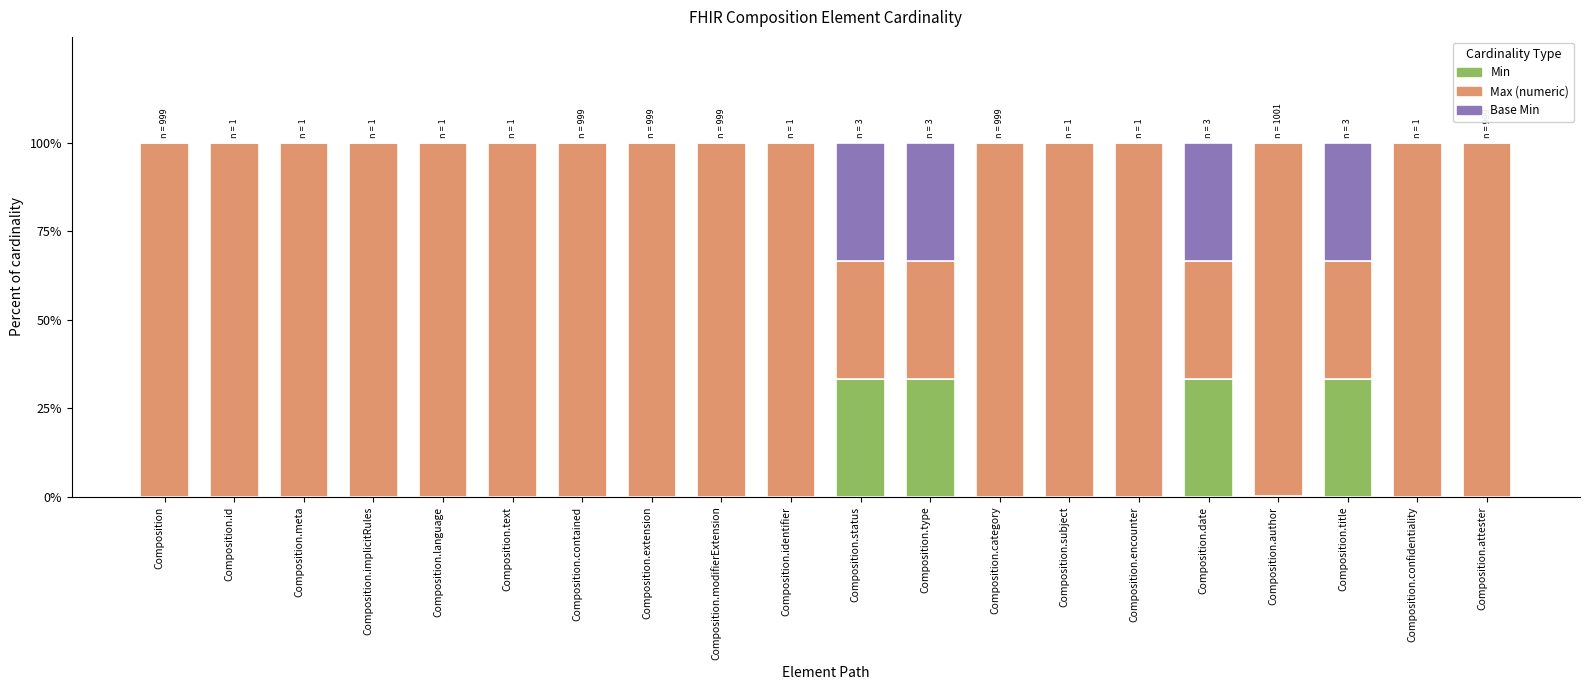

What is the total value across all series at Composition.implicitRules?

100.0